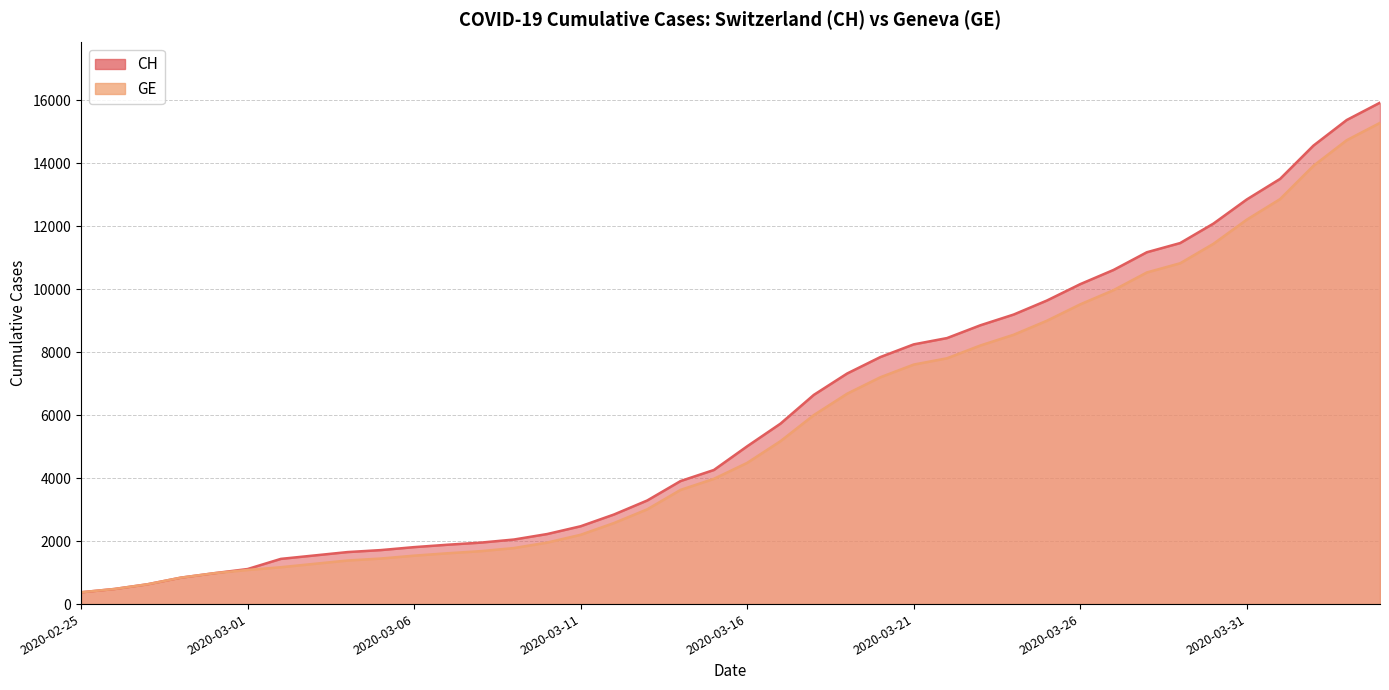

Which series has the largest total across all categories?

CH